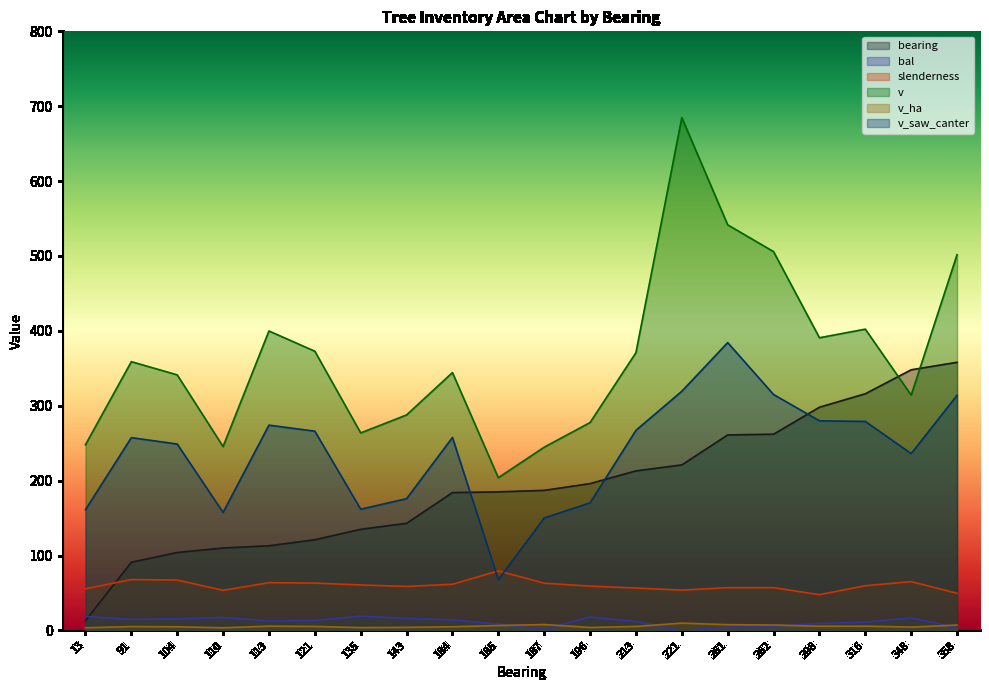

What is the lowest value of the v_ha series?

3.5